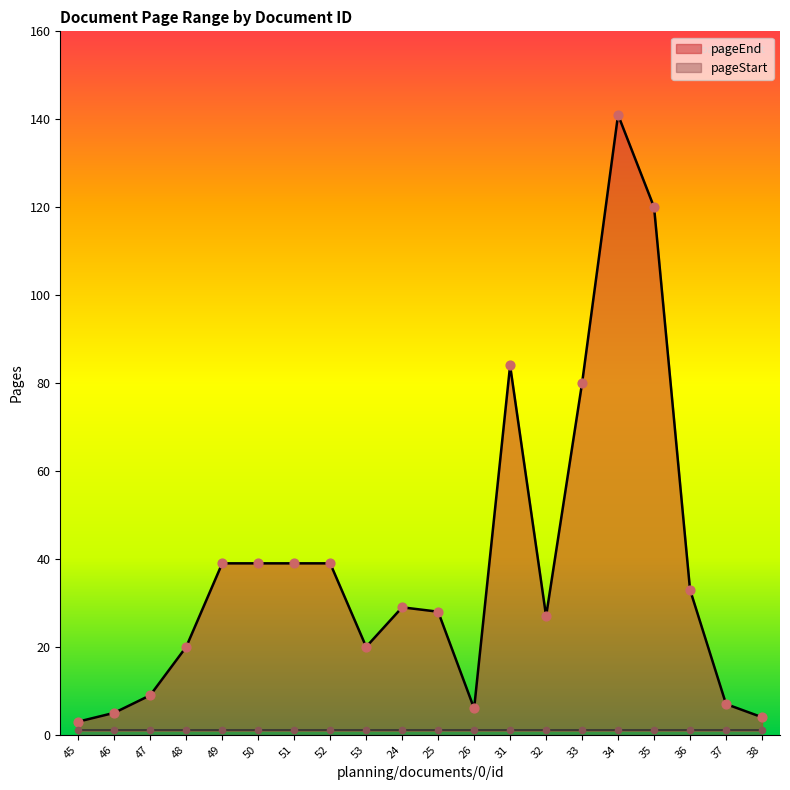

Approximately how many times larger is the value at 49 compared to 47?

4.3